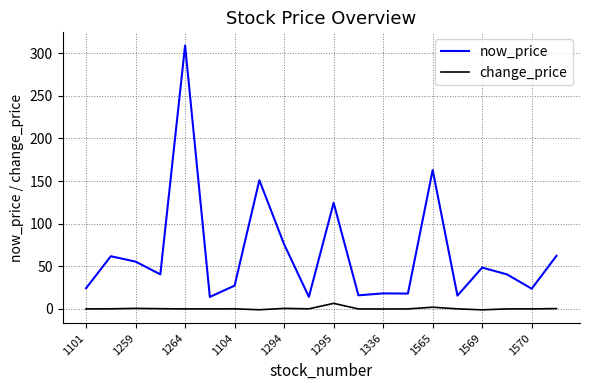

Which series has the largest total across all categories?

now_price